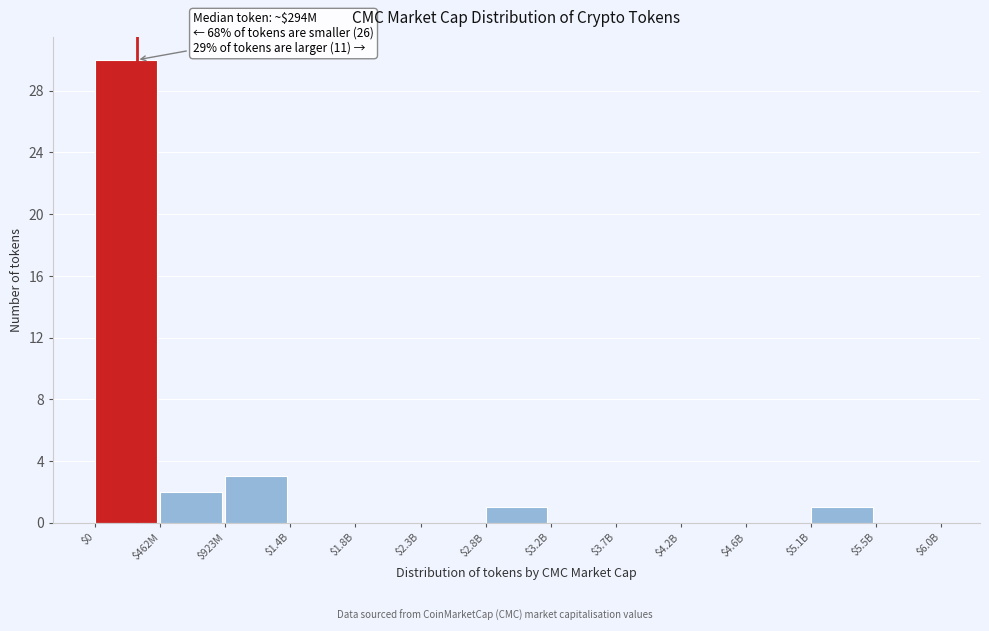

True or false: the data shows 0 at $4.2B.

True